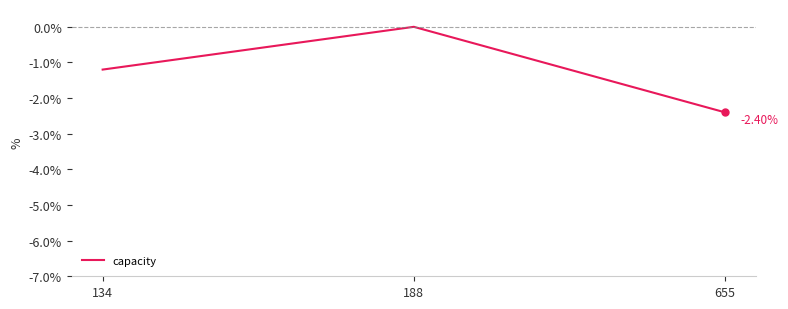

Rank the categories by value from highest to lowest.

188, 134, 655